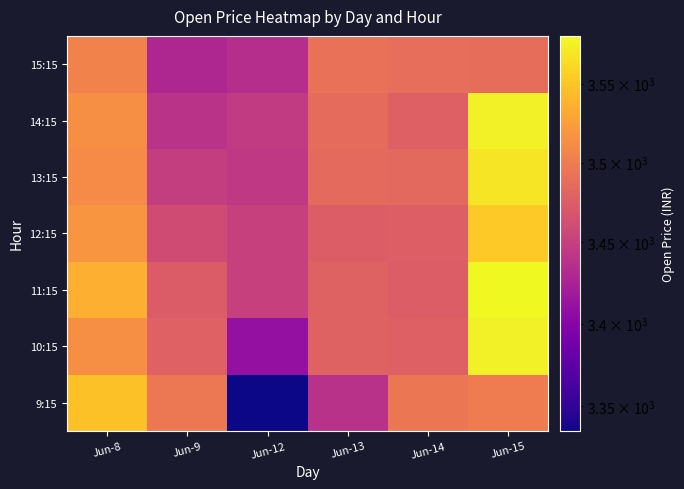

What is the smallest value displayed?

3335.1